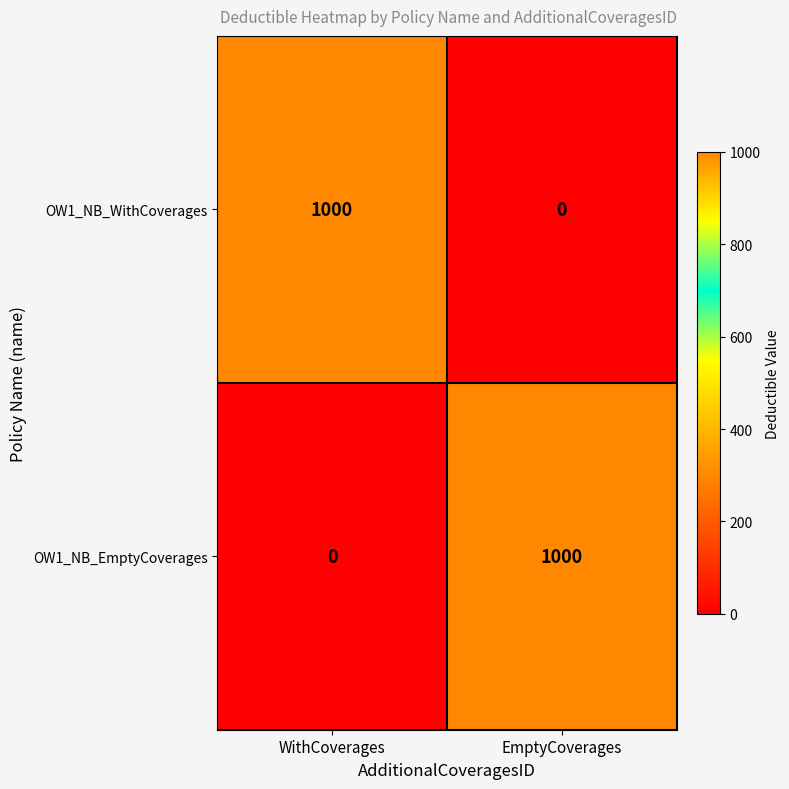

What is the total value across all series at WithCoverages?

1000